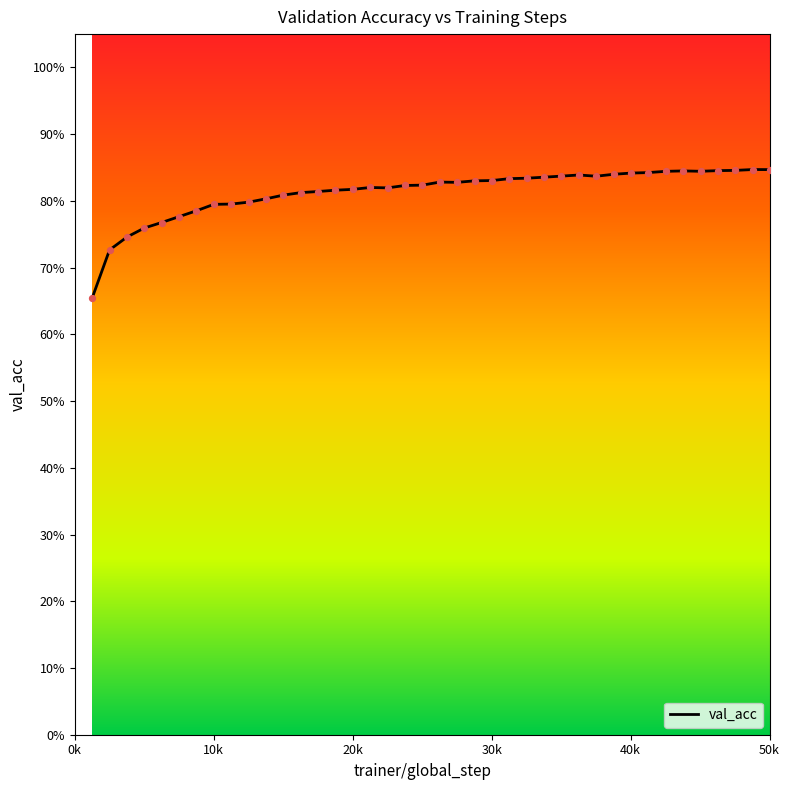

Is this an area chart (filled region under the line)?

Yes